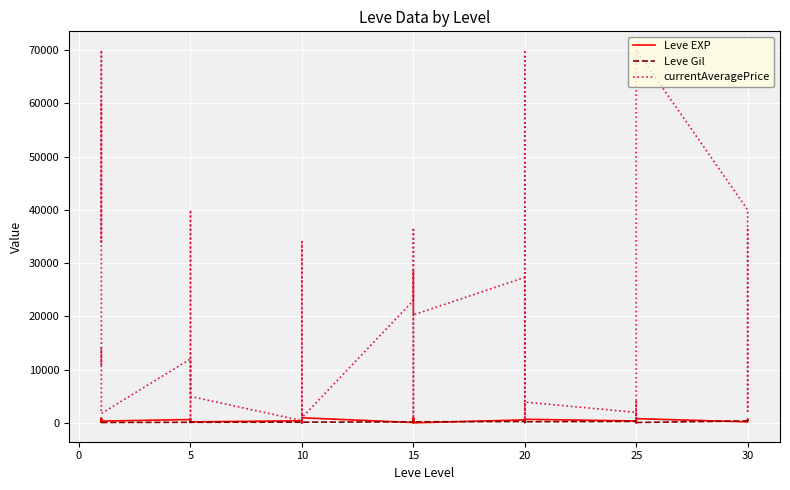

What is the difference between the maximum and minimum values in the Leve EXP series?

950